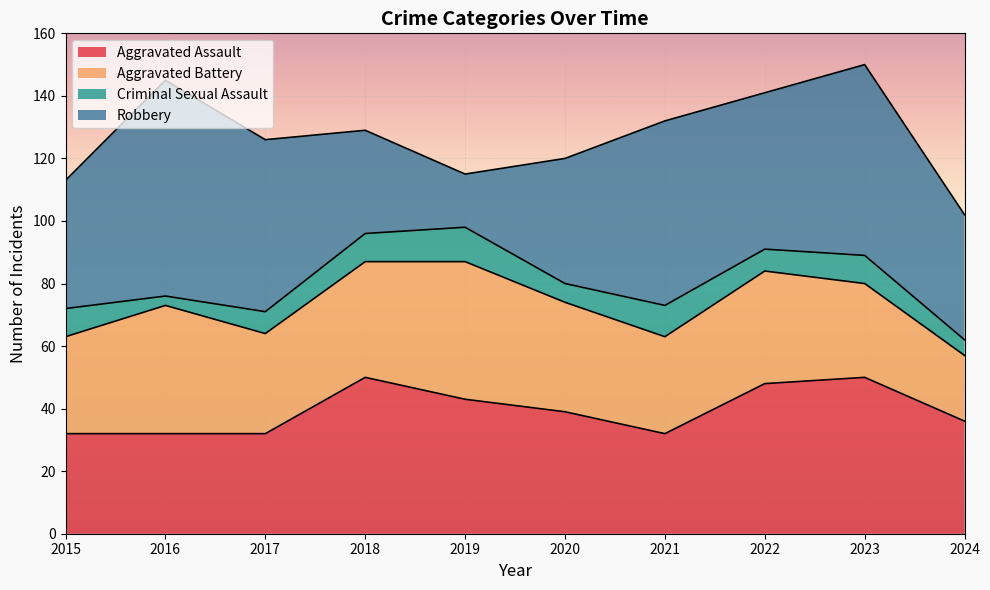

List the series in order of their peak value, lowest first.

Criminal Sexual Assault, Aggravated Battery, Aggravated Assault, Robbery